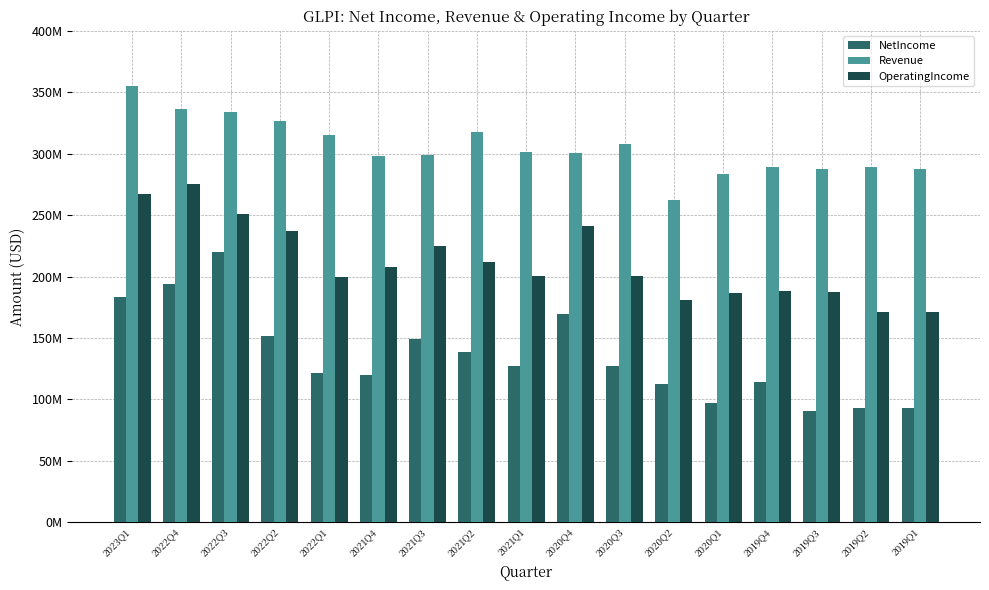

Is it true that OperatingIncome equals 200701000 at 2020Q3?

True